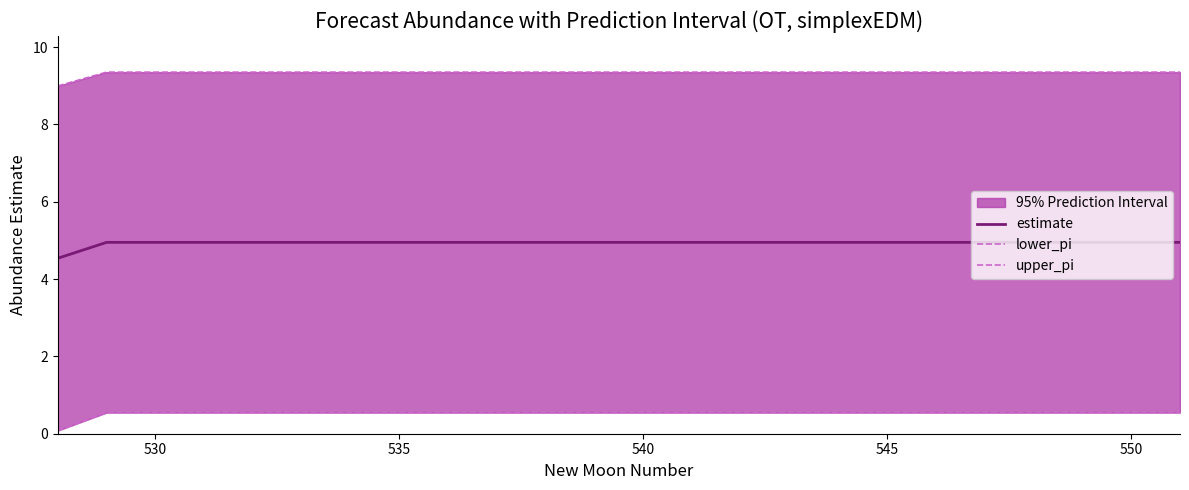

Is it true that estimate equals 5.0 at 535?

True